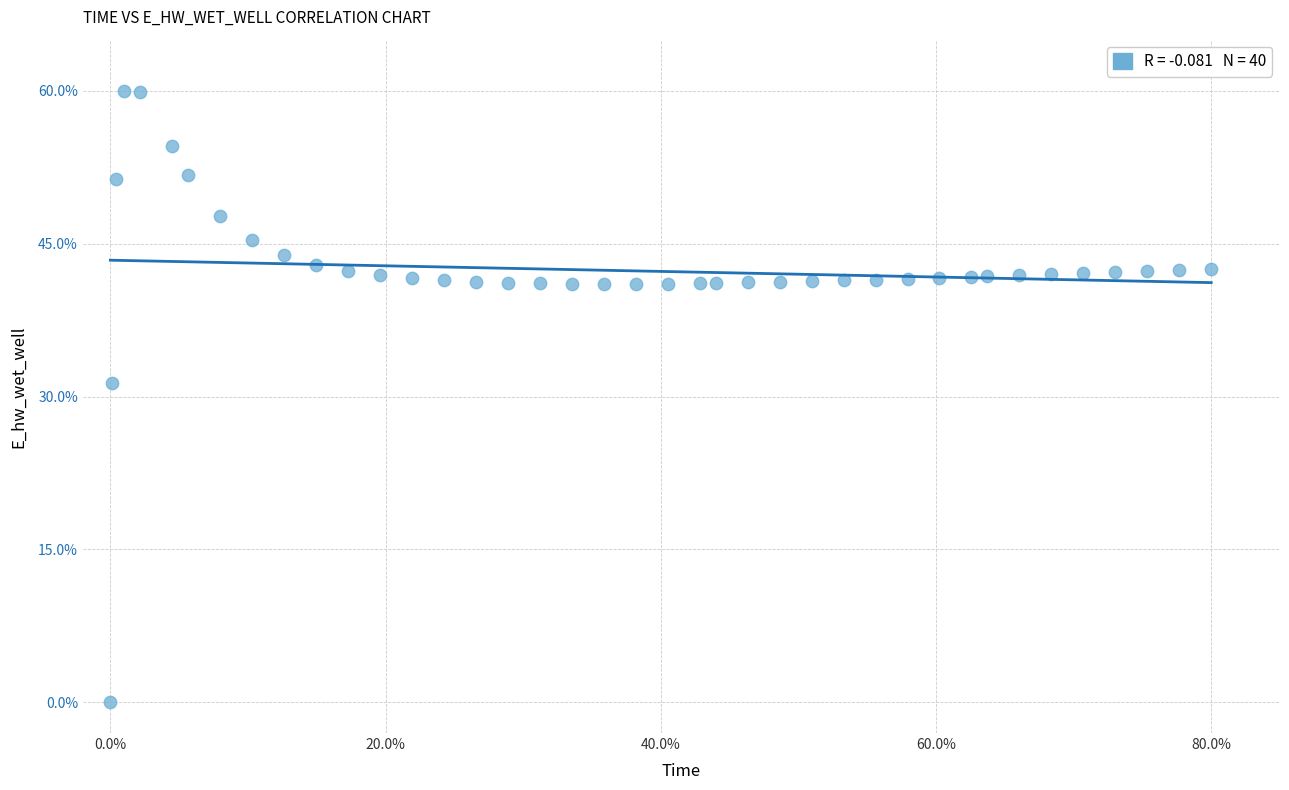

What Y value in the scatter plot is closest to 30?

31.3